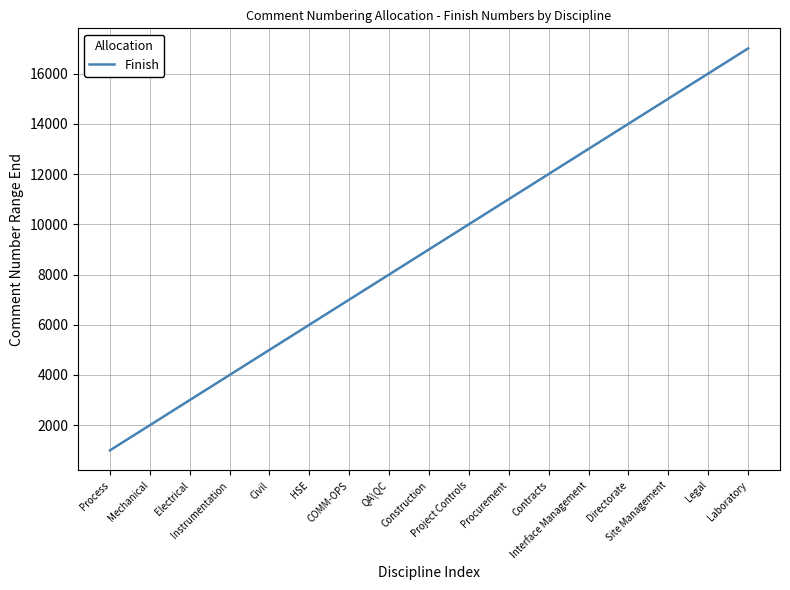

What value does the data have at Mechanical?

2000